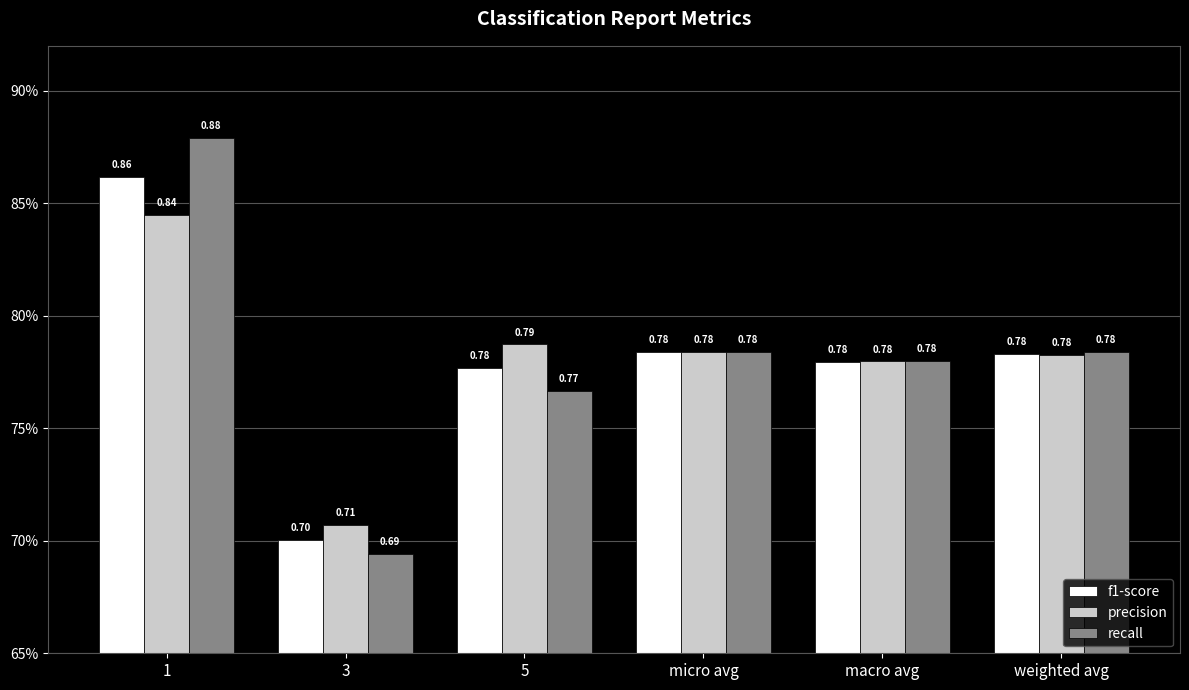

Which series changed the most between 3 and macro avg?

recall